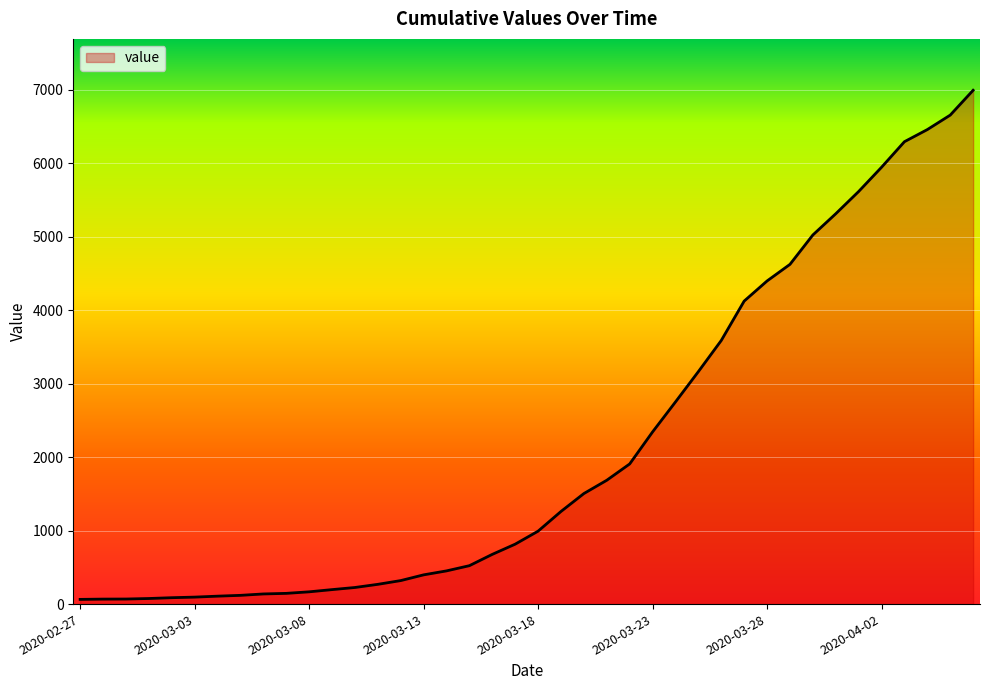

What is the difference between the maximum and minimum values?

6931